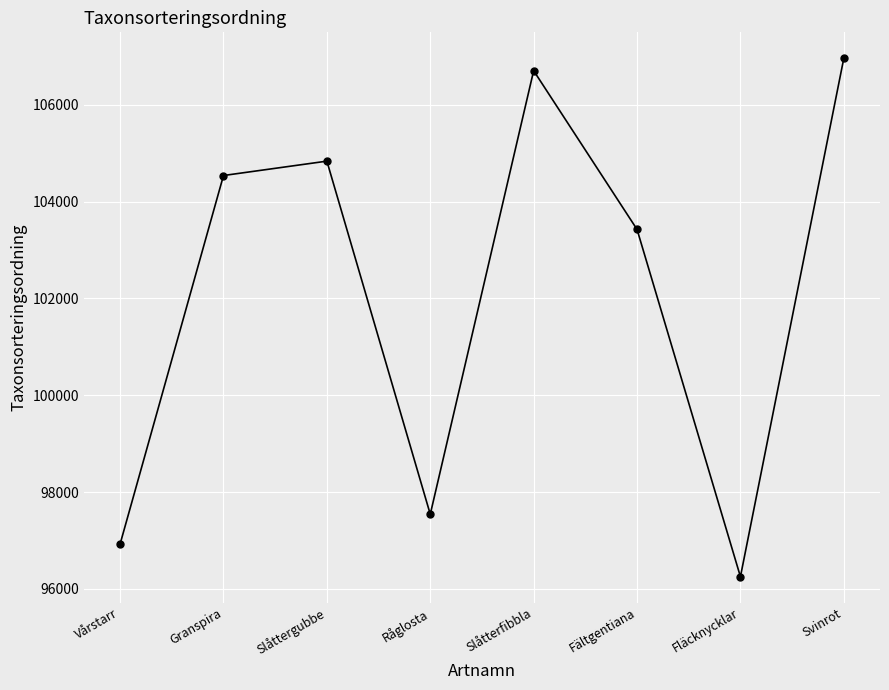

Is it true that the value at Slåttergubbe is 60279?

False